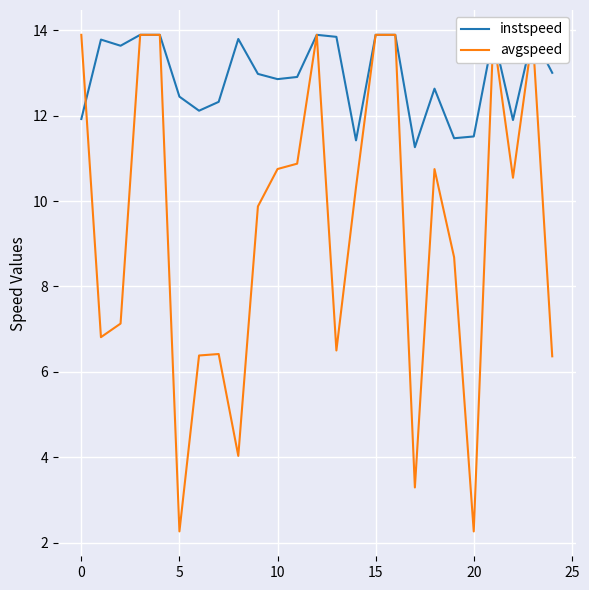

True or false: avgspeed and instspeed cross at least once.

True